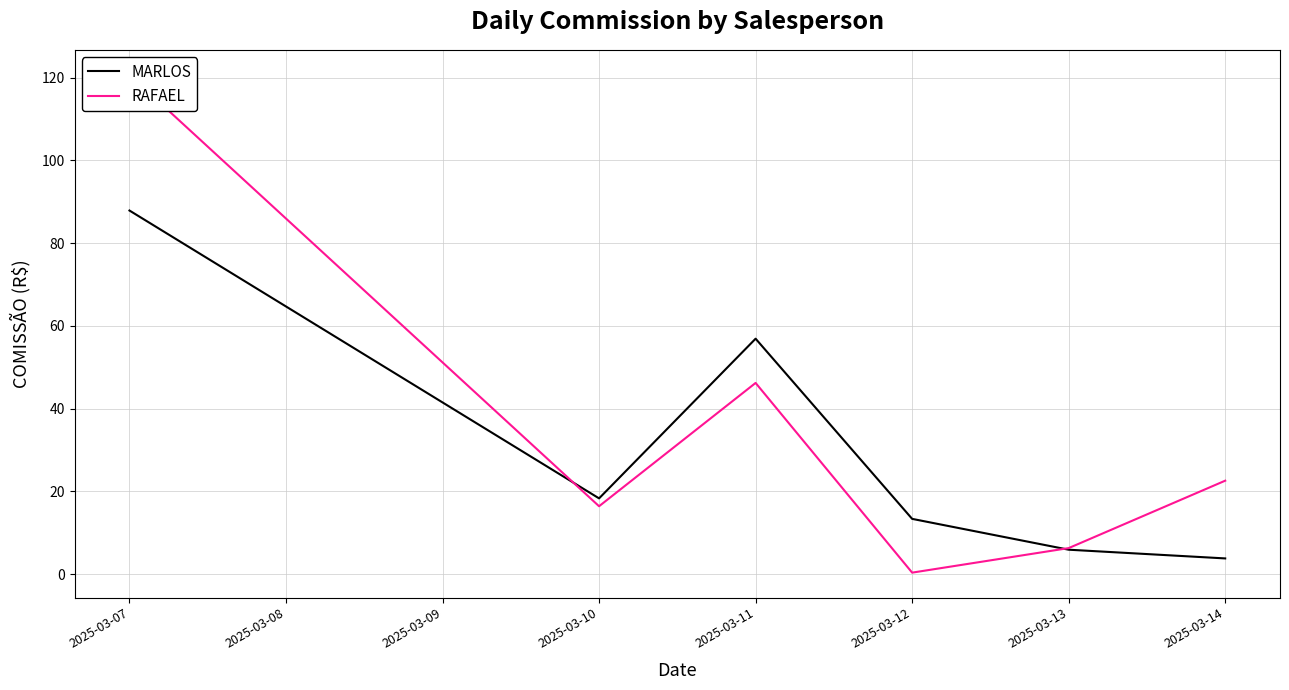

How many intersections are there between MARLOS and RAFAEL?

2